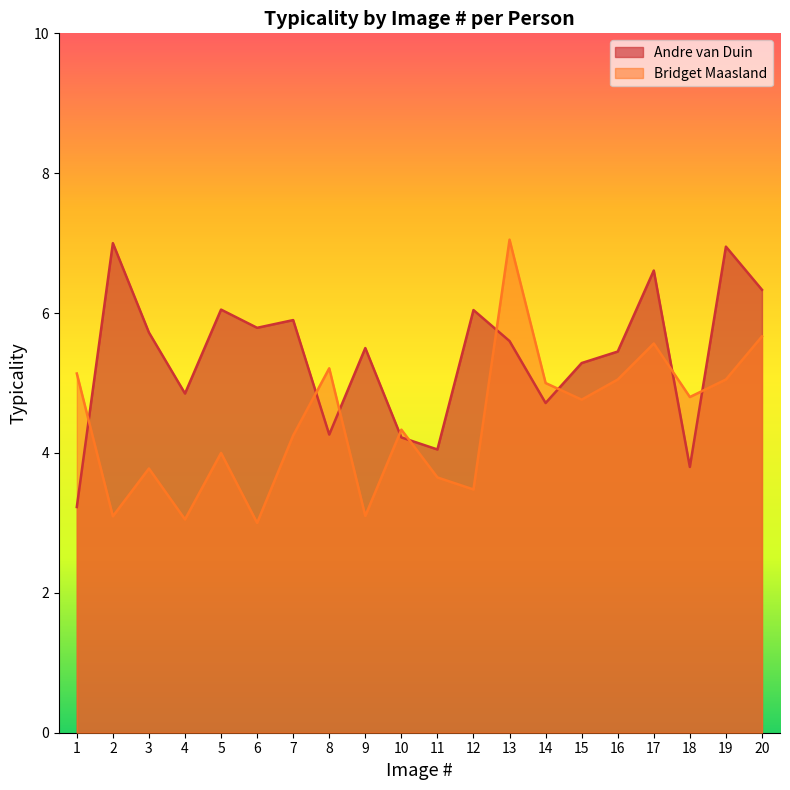

Where is the first local maximum for Andre van Duin?

2